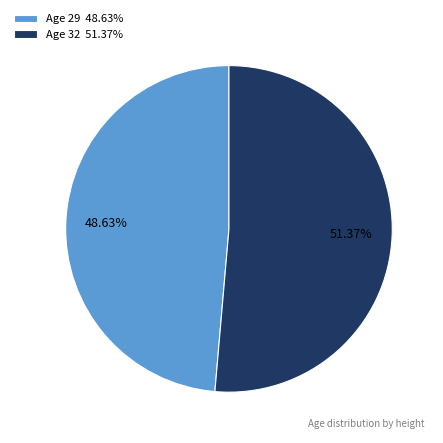

Which category accounts for the majority?

Age 32 51.37%